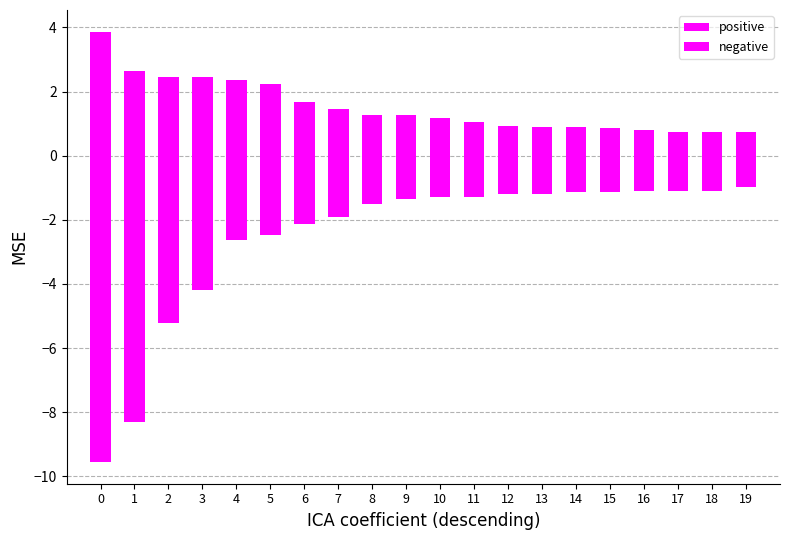

The value of positive at 13 is 0.9. True or false?

True